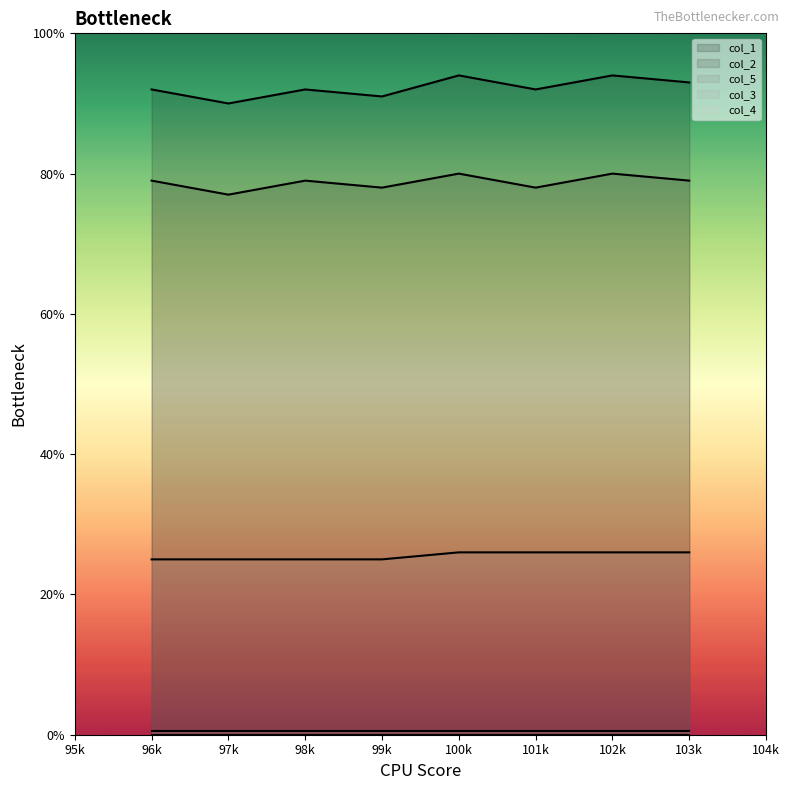

What position from the right is 101k?

3